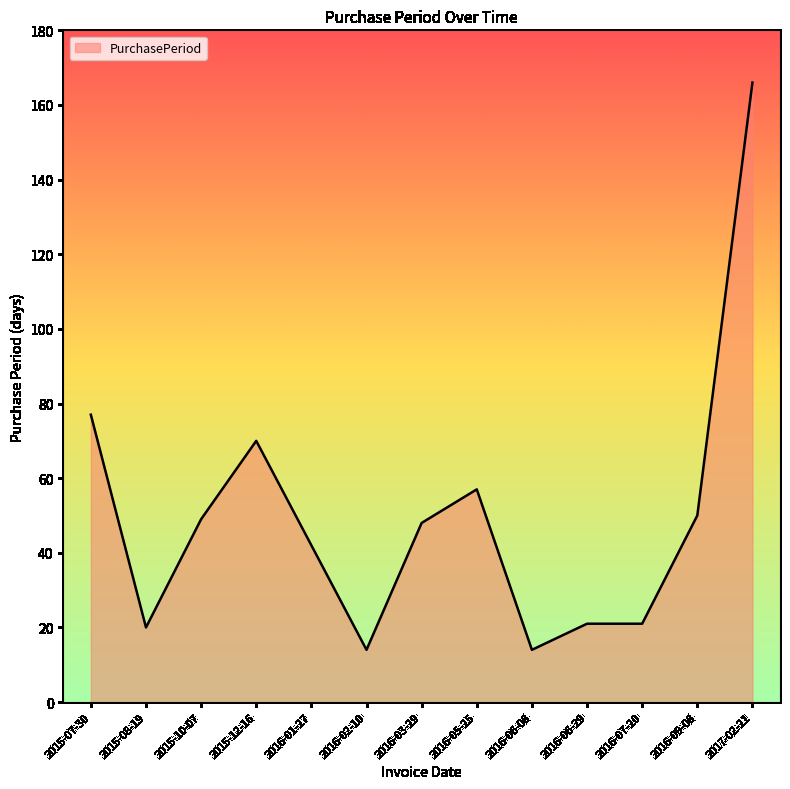

The value at 2016-06-29 is 21. True or false?

True